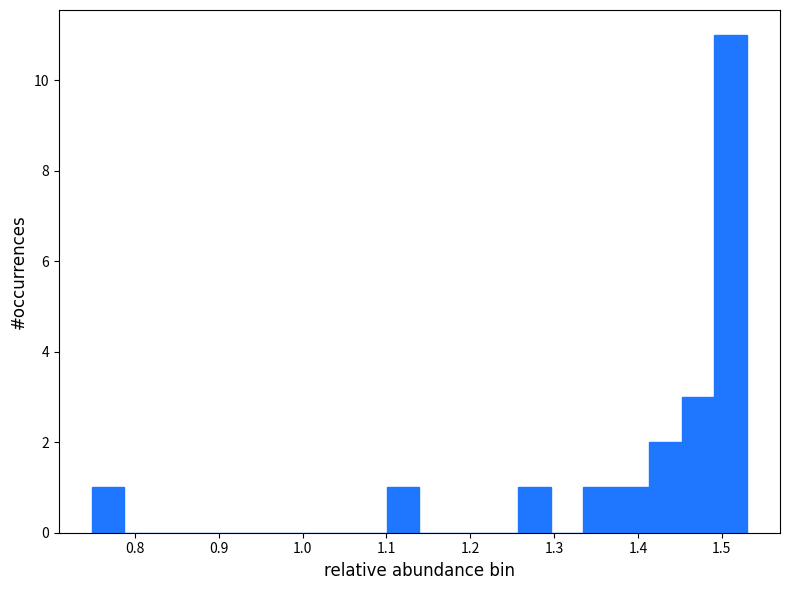

Around what value on the x-axis is the tallest bar? Give the approximate position of its centre, as read against the axis.

1.51